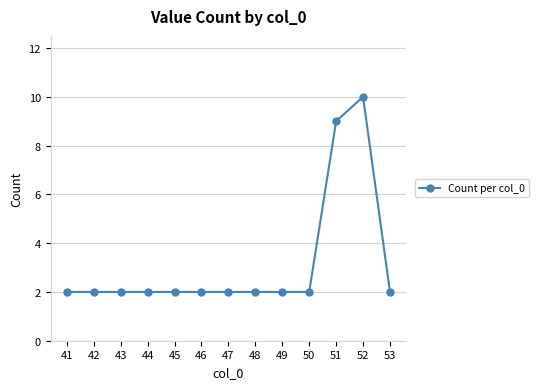

Does the chart have visible grid lines?

Yes